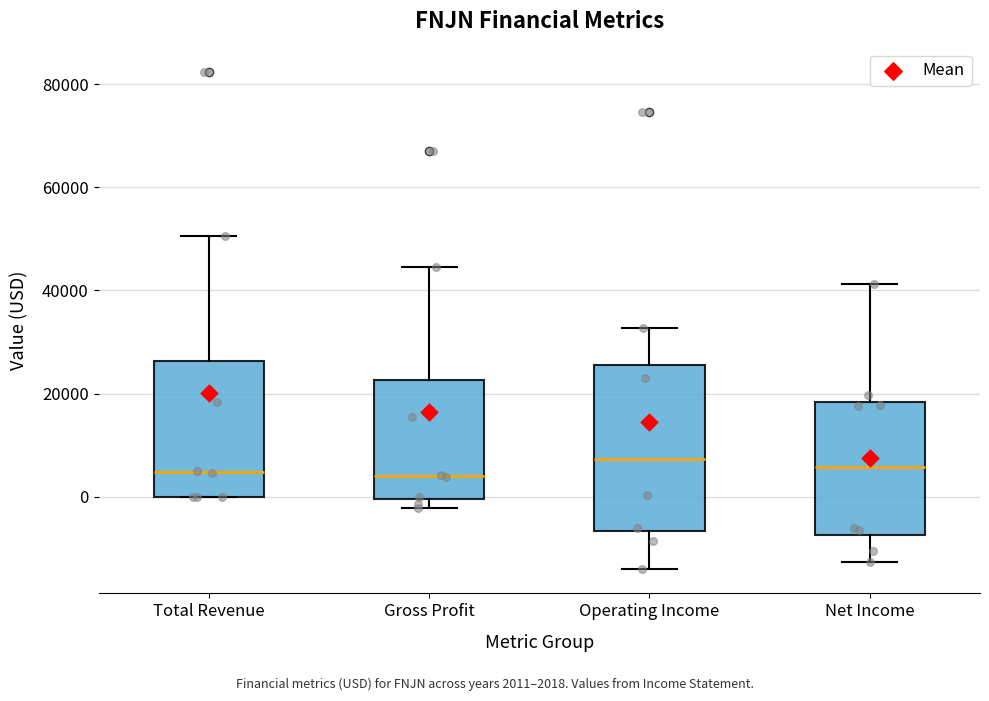

Reading left to right, transcribe this box plot: for each box, give where its median line is, the range the box spans, and where its two whiskers end, as read against the y-axis. The values are not printed on the chart, so give them approximately, as read against the axis.

Total Revenue: median 4000, box 0 to 26000, whiskers 0 to 50000
Gross Profit: median 4000, box 0 to 22000, whiskers -2000 to 44000
Operating Income: median 8000, box -6000 to 26000, whiskers -14000 to 32000
Net Income: median 6000, box -8000 to 18000, whiskers -12000 to 42000